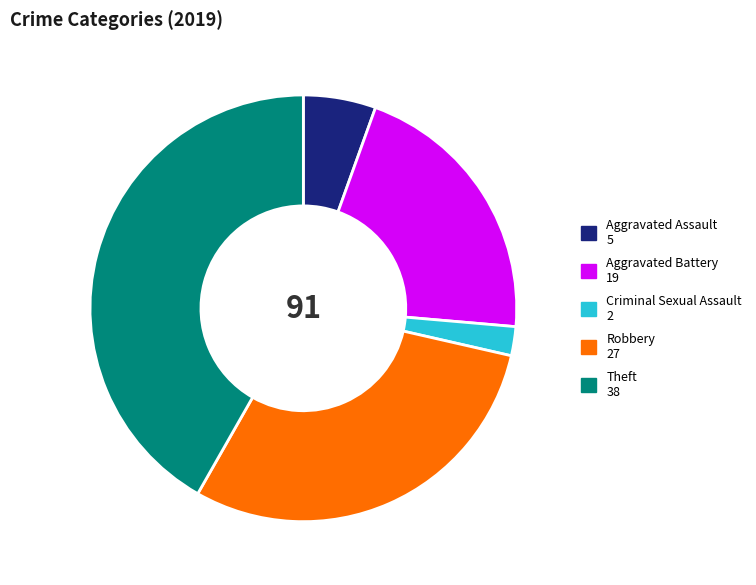

Which slice is the smallest?

Criminal Sexual Assault 2